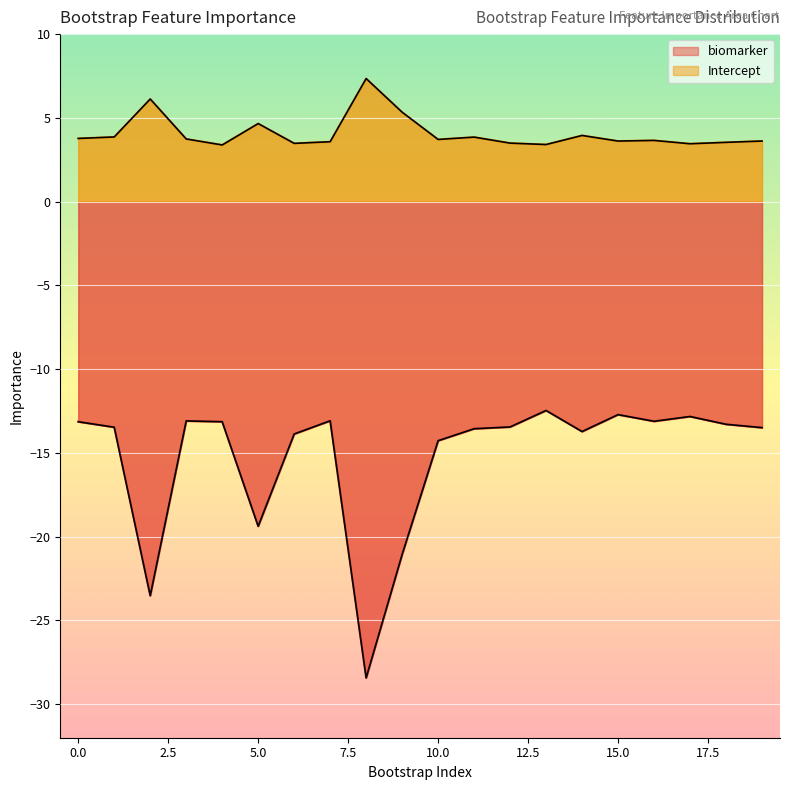

What are all the series names shown in the legend?

biomarker, Intercept